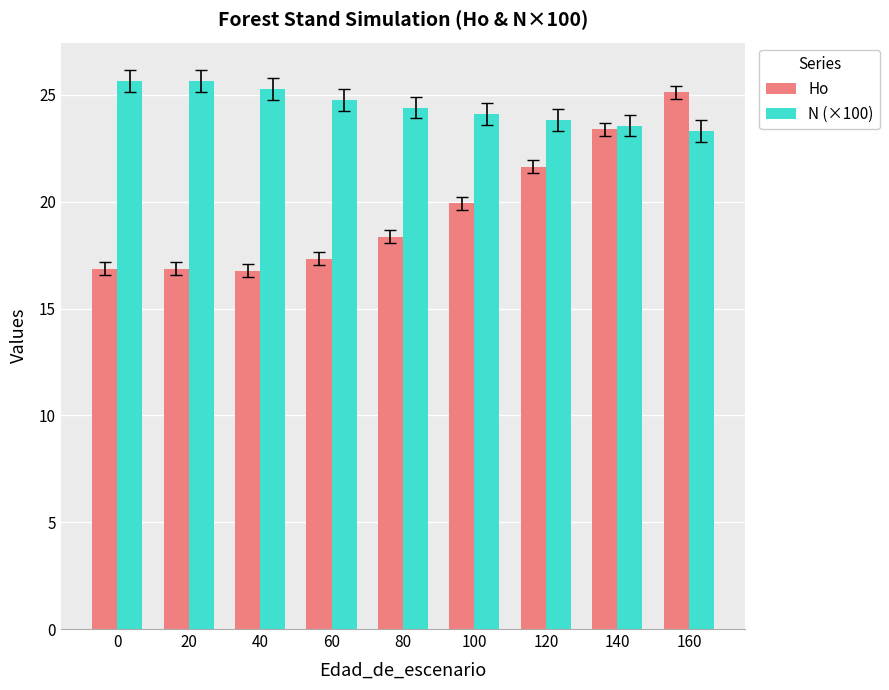

Rank the series by their average value, from highest to lowest.

N (×100), Ho